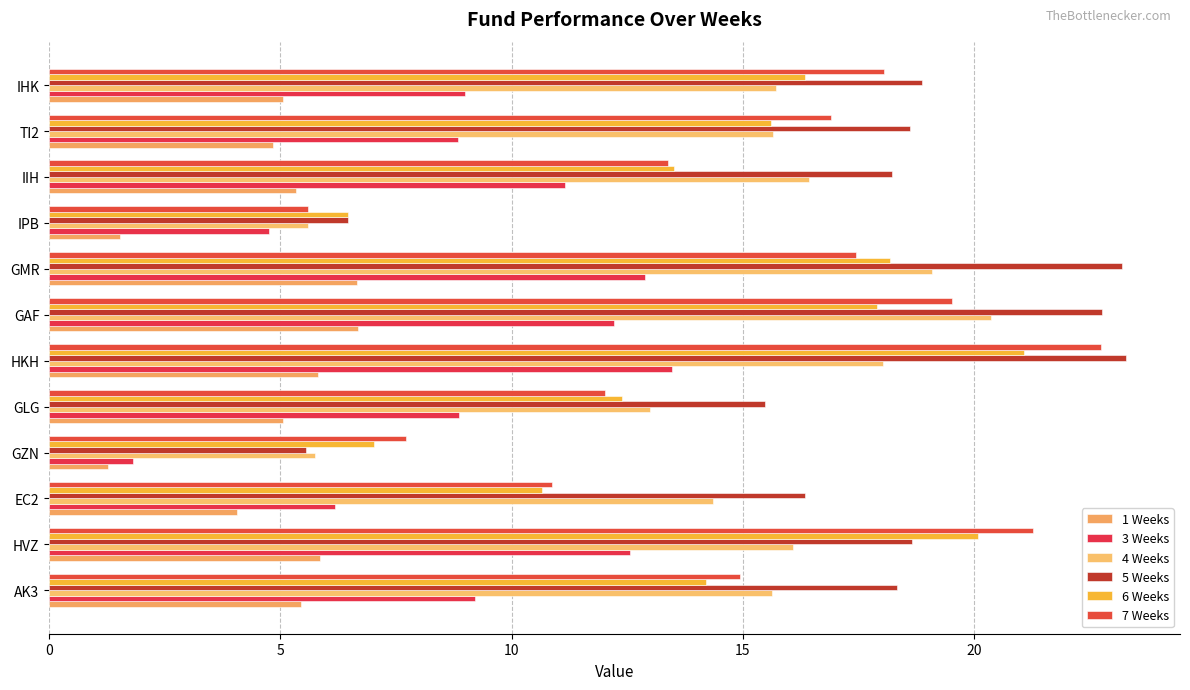

What is the sum of all 7 Weeks values?

180.5